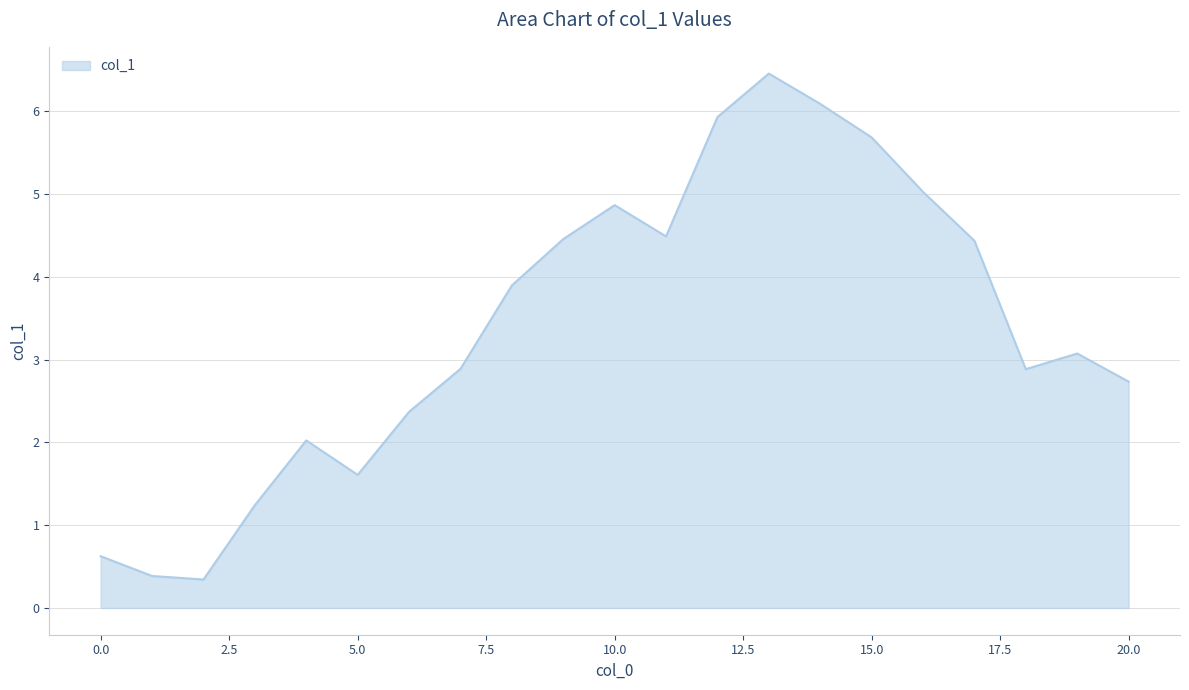

What is the sum of all values?

71.5